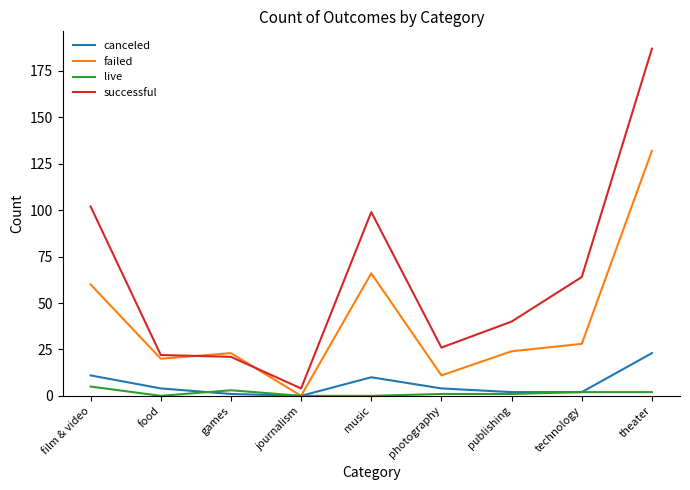

The canceled series shows 4 at music. True or false?

False